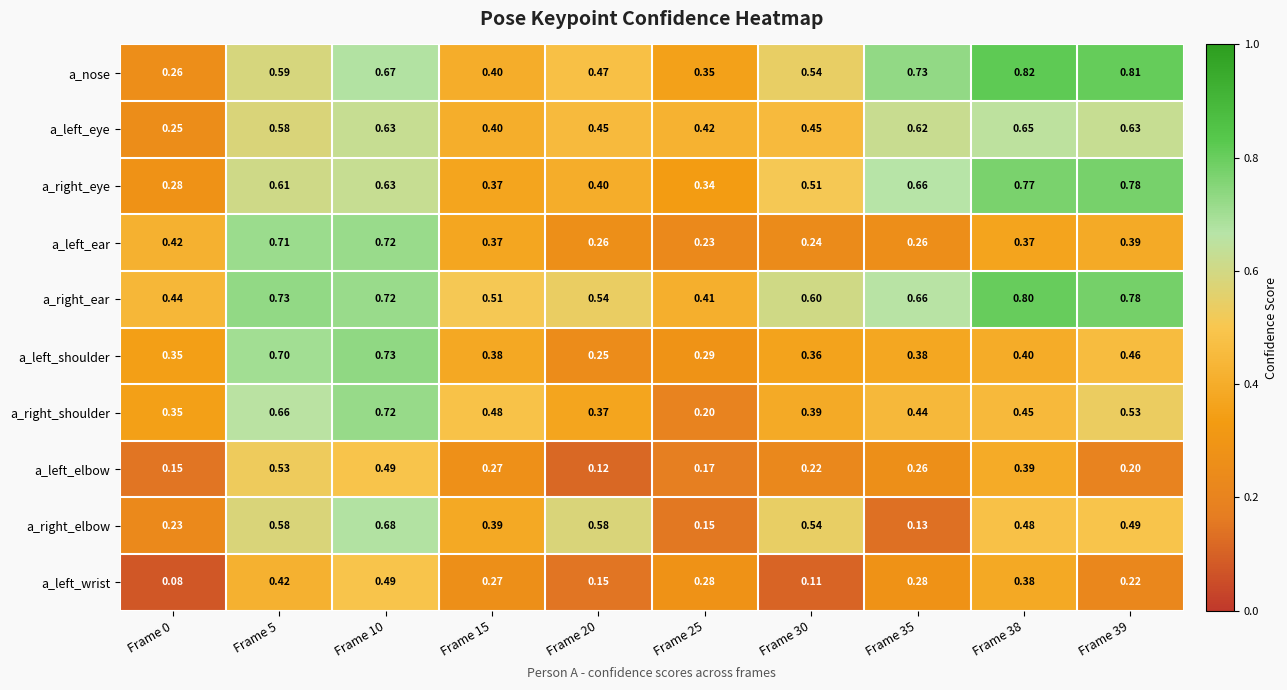

Which label corresponds to the largest value in the chart?

Frame 38